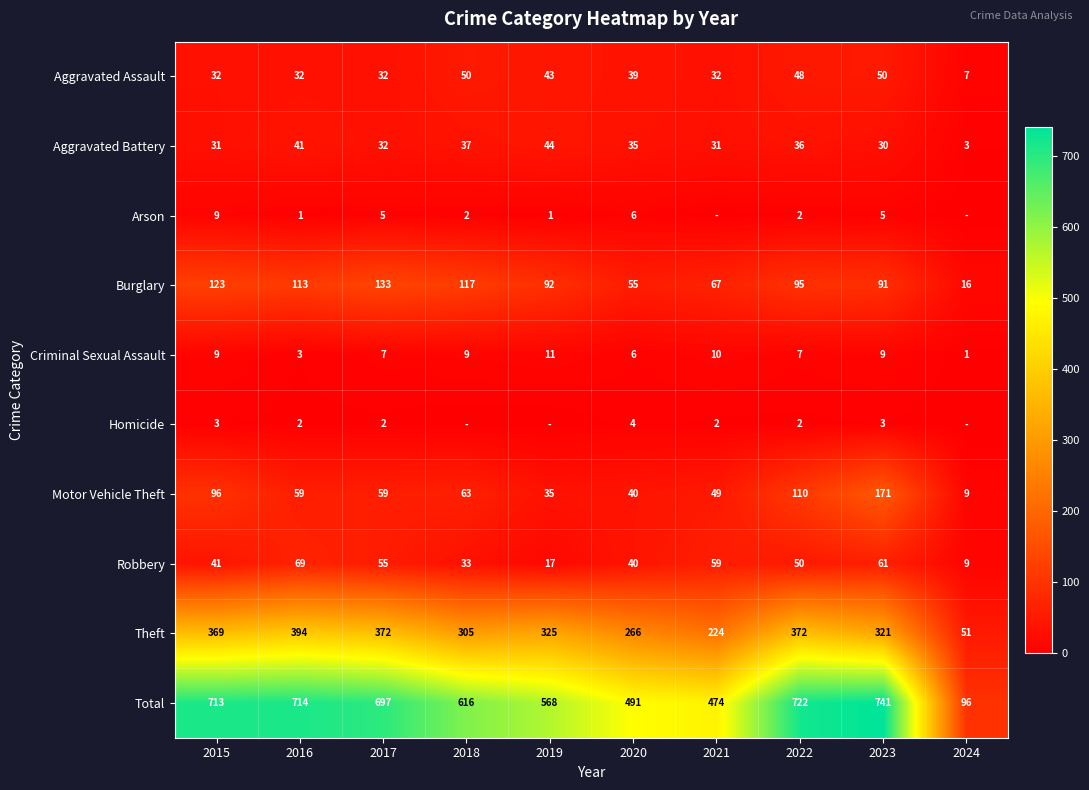

What is the approximate value of Robbery at 2018?

33